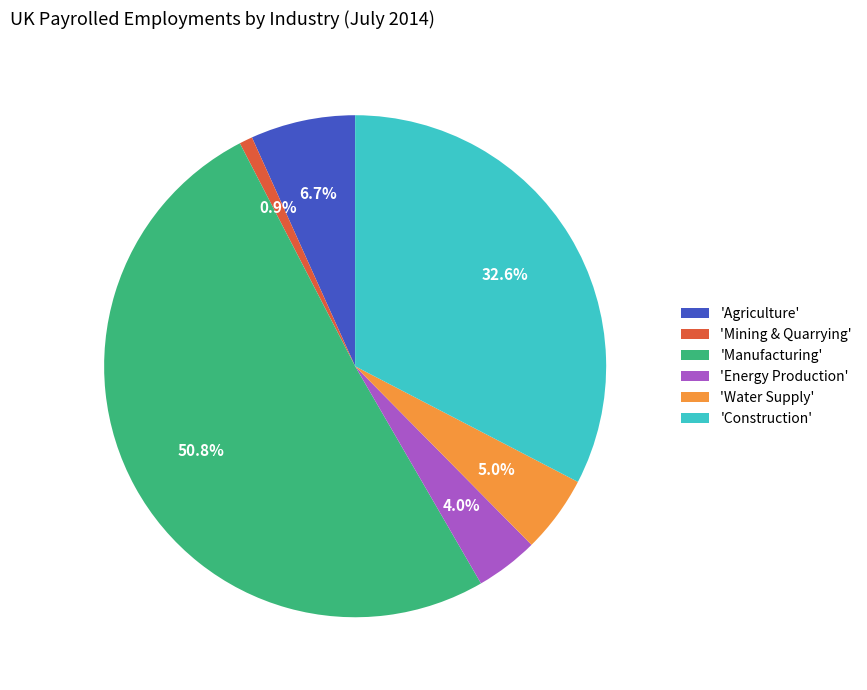

Count the number of slices in the pie.

6